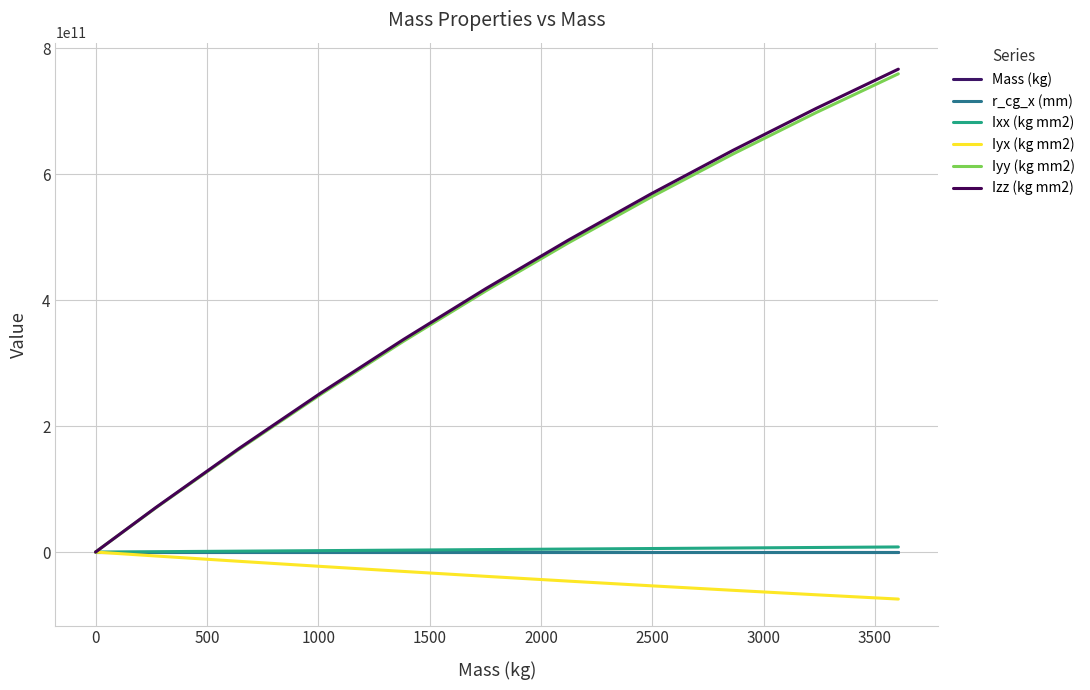

How many lines are shown in the chart?

6